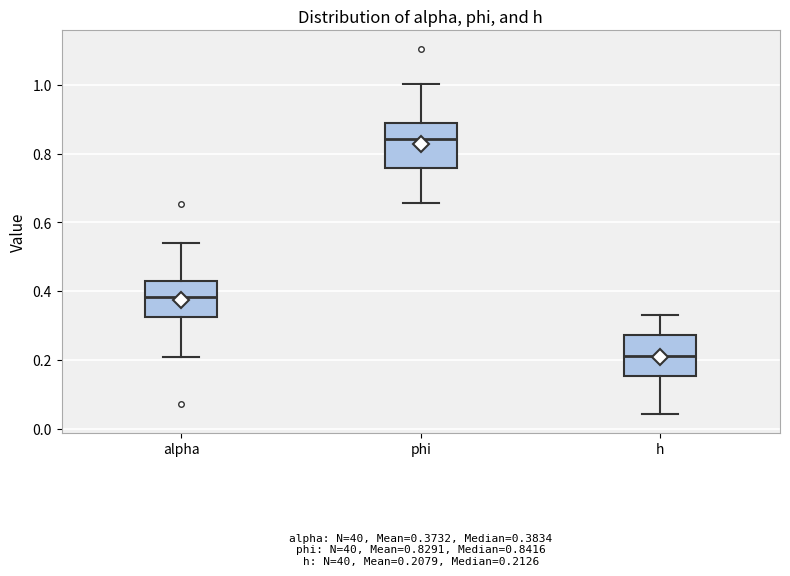

Which box has the highest median line?

phi